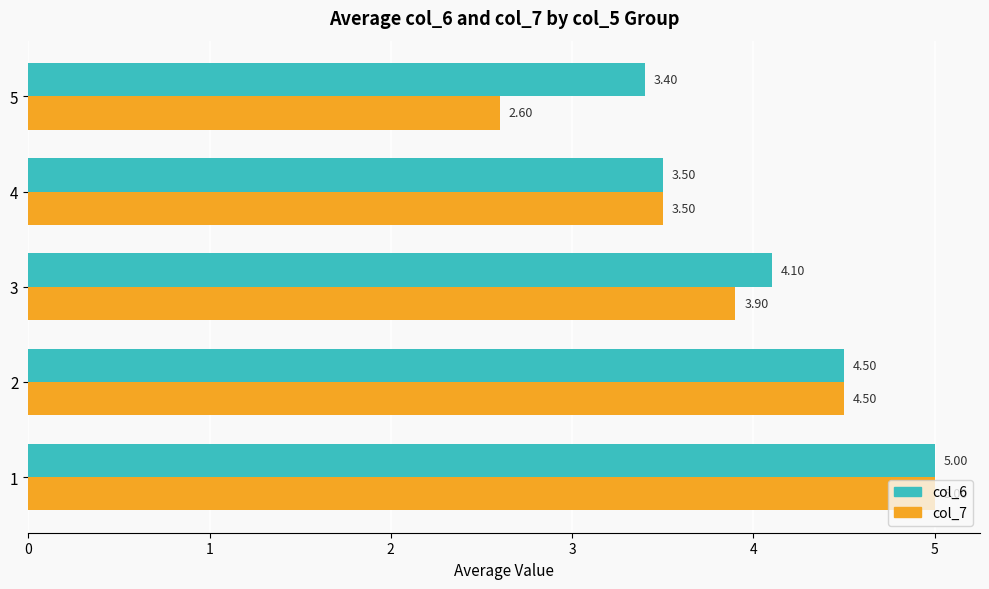

At which label is col_7 closest to 3?

5